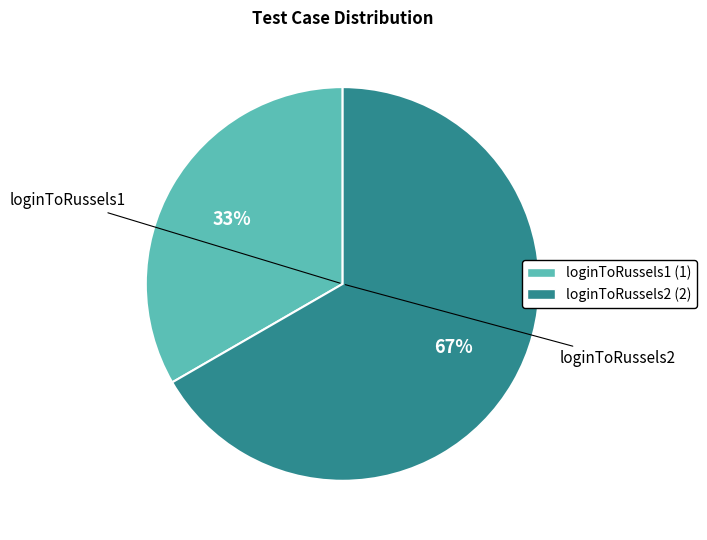

What percentage is the loginToRussels2 slice, to the nearest percent?

67%